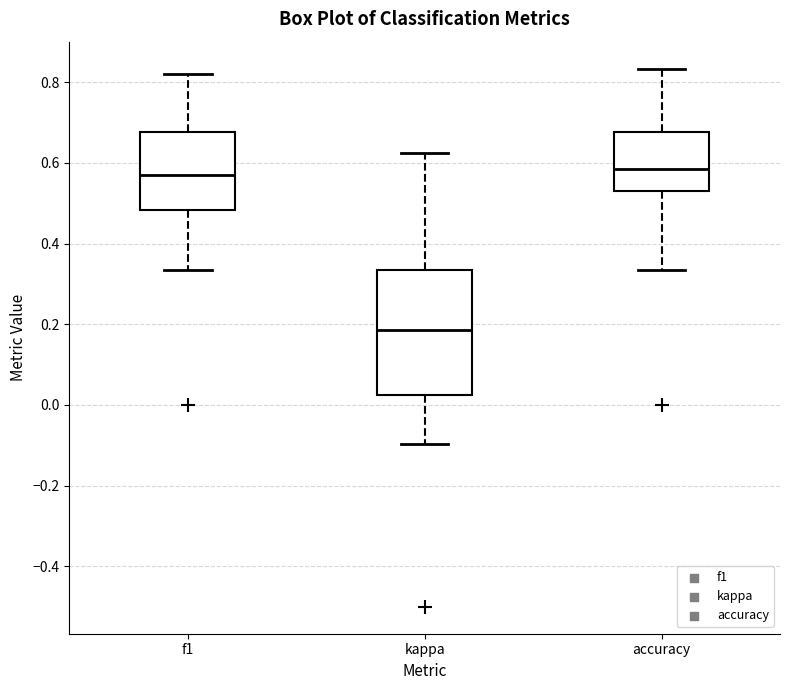

Which box has the lowest median line?

kappa